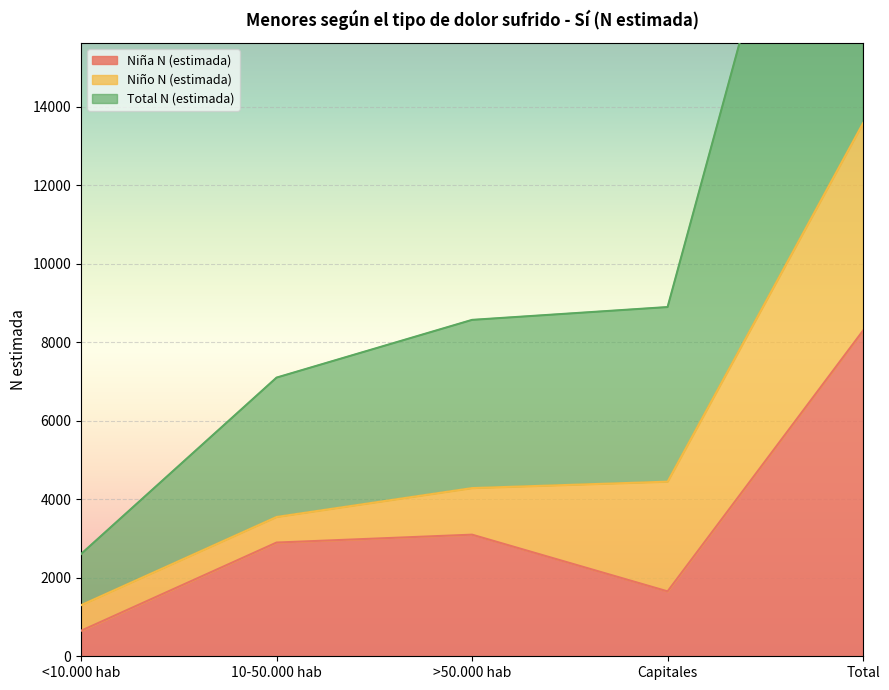

True or false: Niña N (estimada) has a value of 1654 at Capitales.

True